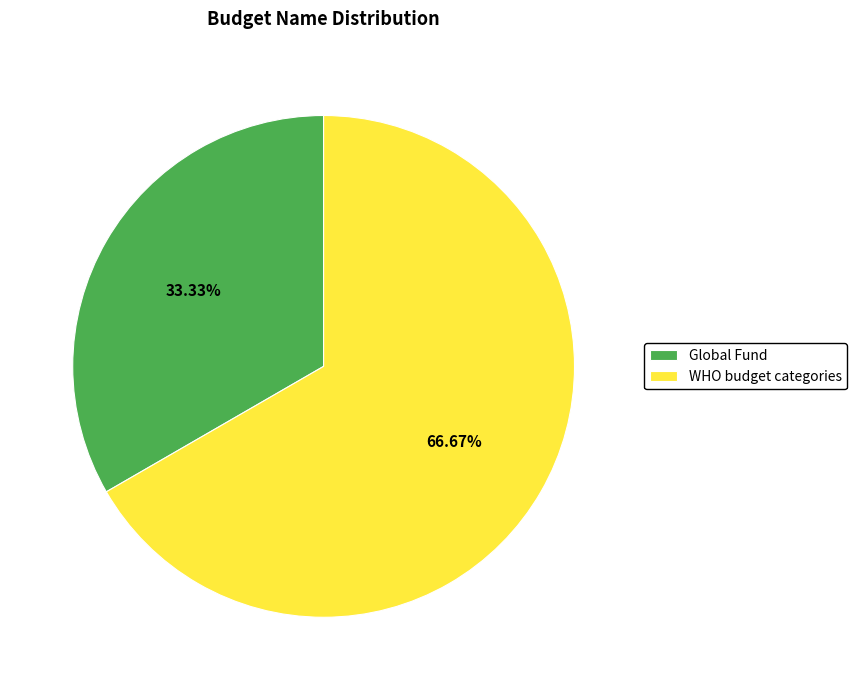

Which slice is the smallest?

Global Fund